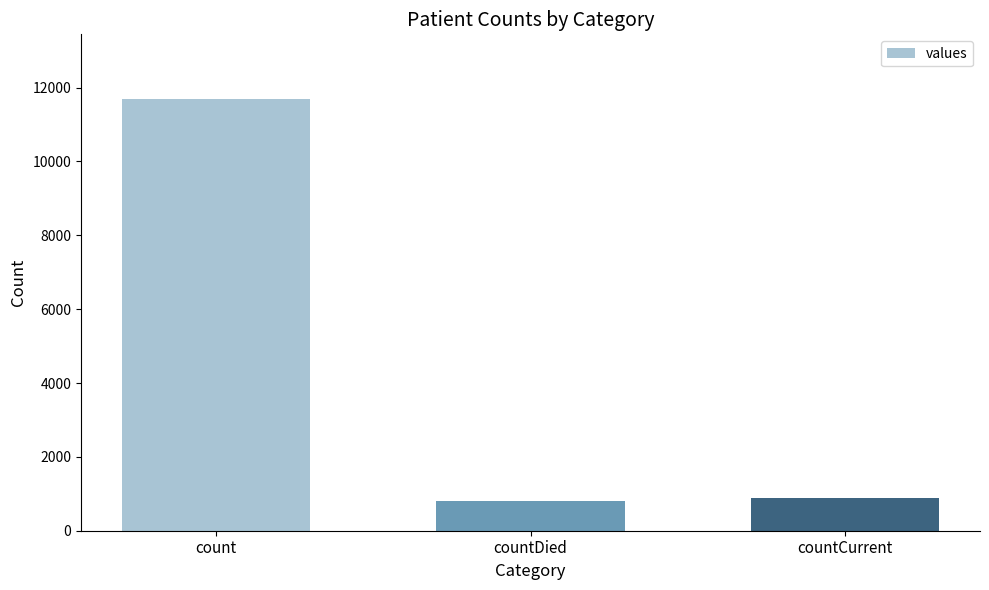

How many bars are there in total?

3